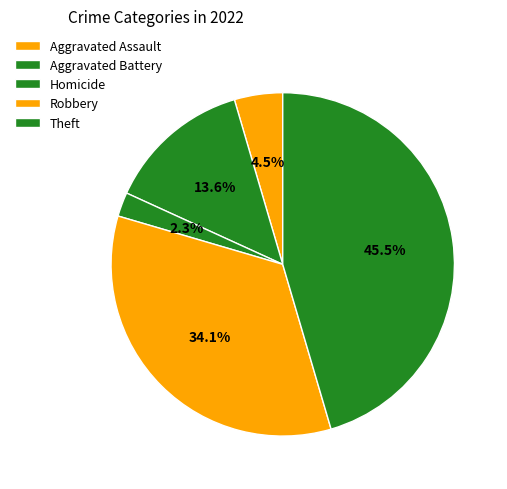

How many slices are in this pie chart?

5